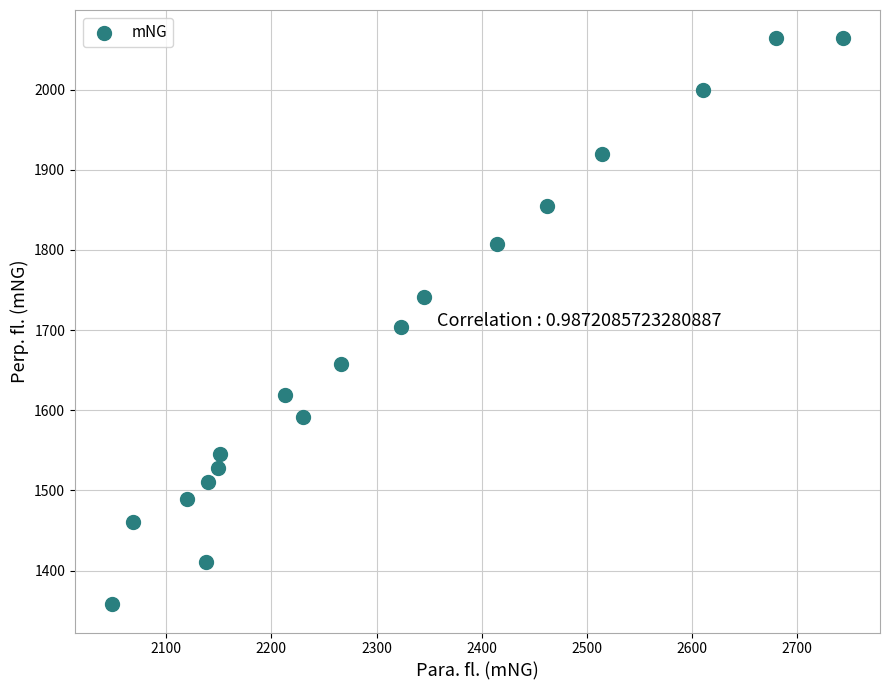

What is the range of Y values (max minus min)?

706